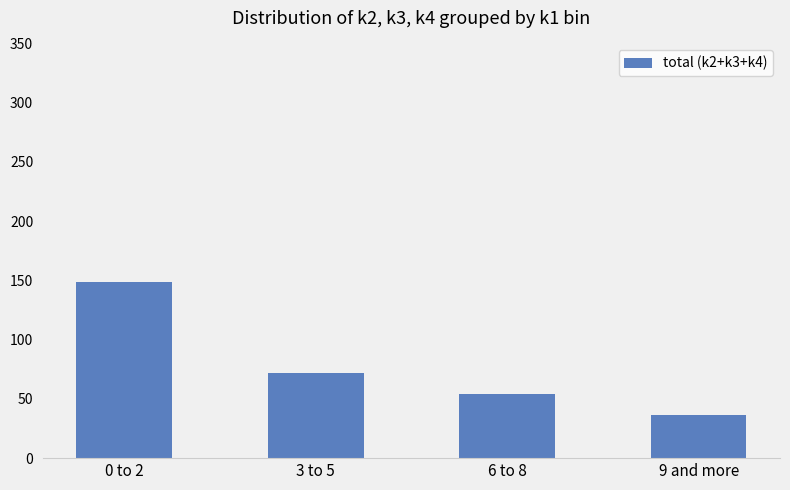

List the labels in order of value, largest first.

0 to 2, 3 to 5, 6 to 8, 9 and more